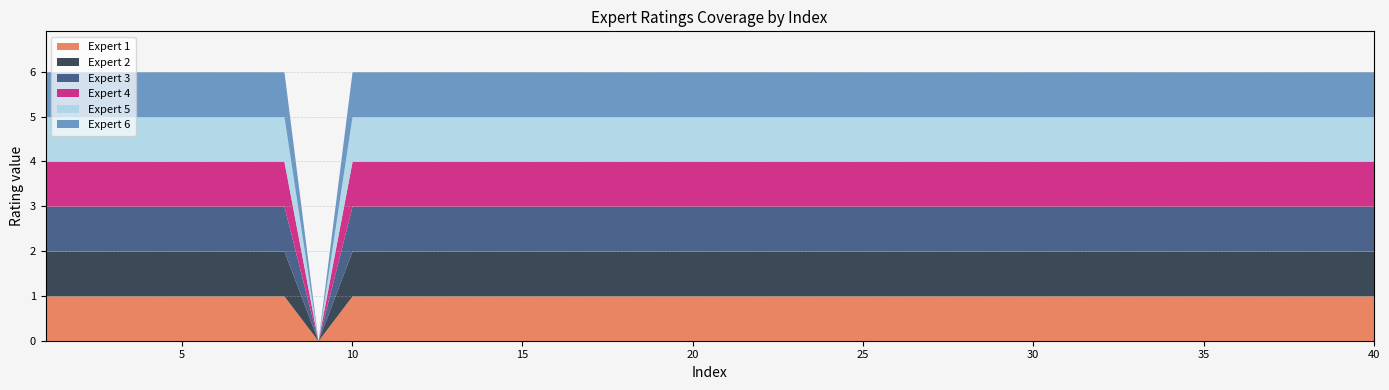

Rank the categories by Expert 3 value from highest to lowest.

1, 2, 3, 4, 5, 6, 7, 8, 10, 11, 12, 13, 14, 15, 16, 17, 18, 19, 20, 21, 22, 23, 24, 25, 26, 27, 28, 29, 30, 31, 32, 33, 34, 35, 36, 37, 38, 39, 40, 9